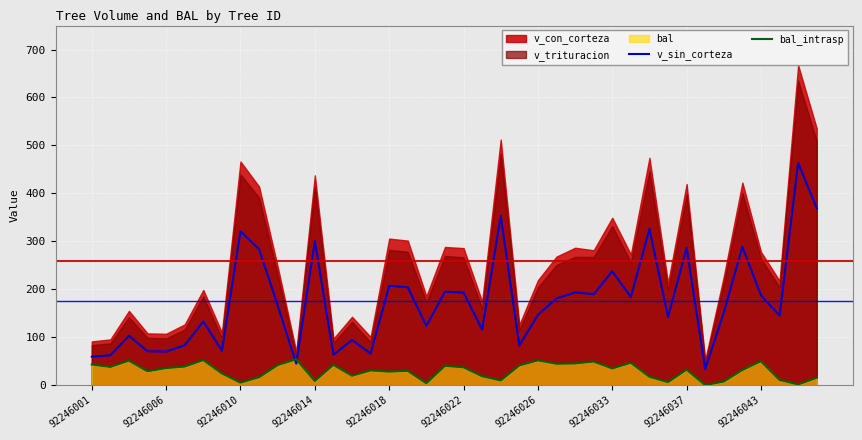

Where do bal_intrasp and v_sin_corteza first cross each other?

10 and 11